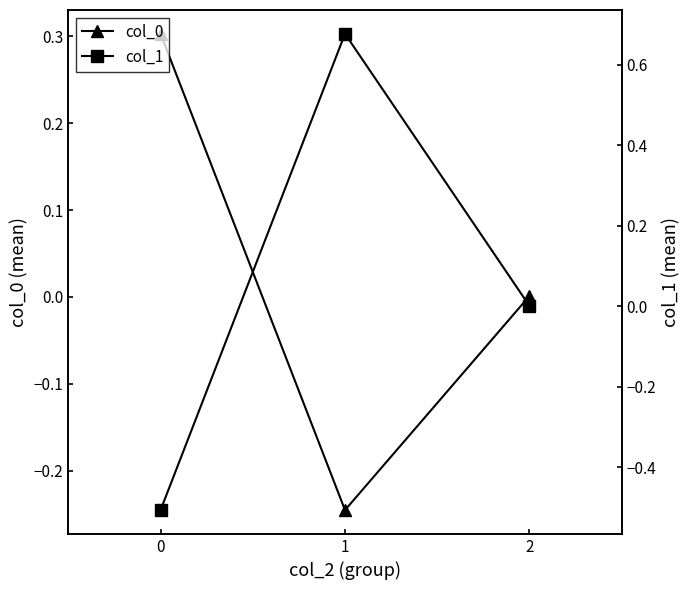

What is the difference between the maximum and minimum values in the col_0 series?

0.5